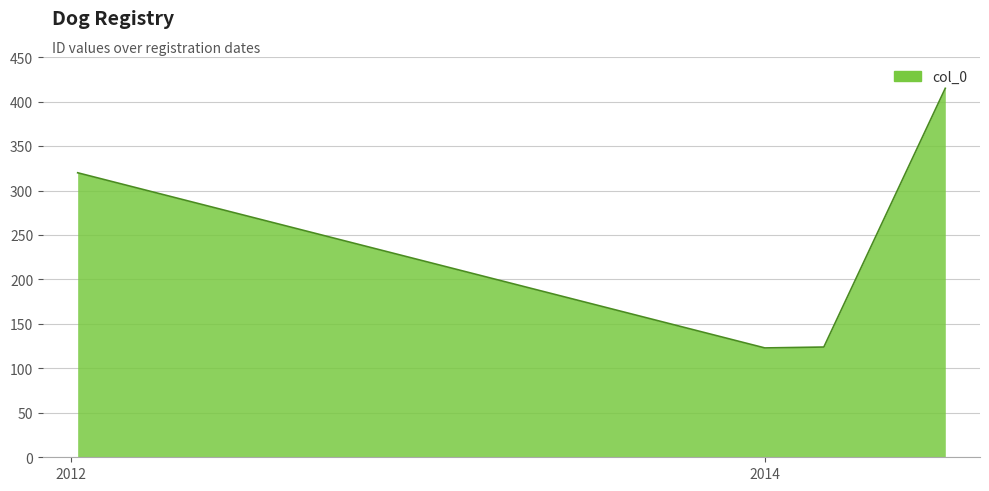

Where does the data first go above 124?

2012-01-07